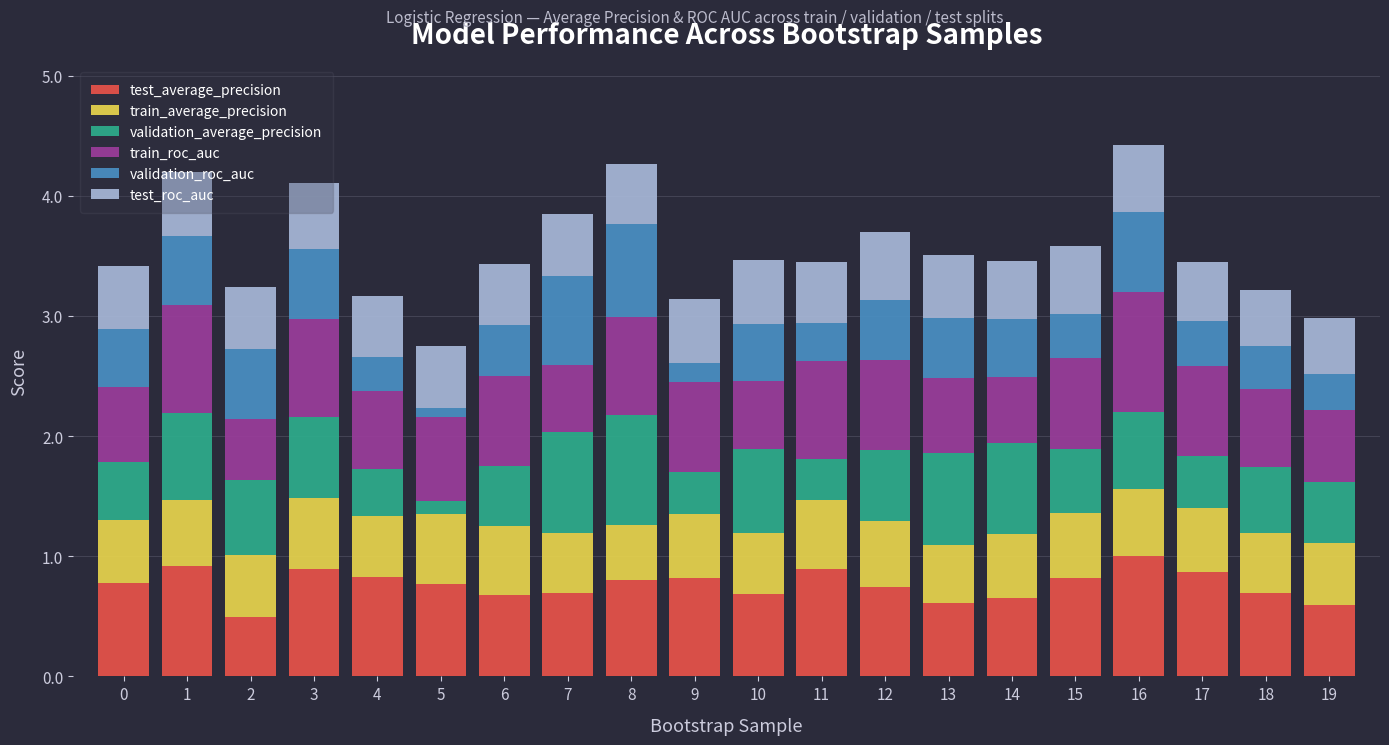

How many categories are shown in the chart?

20